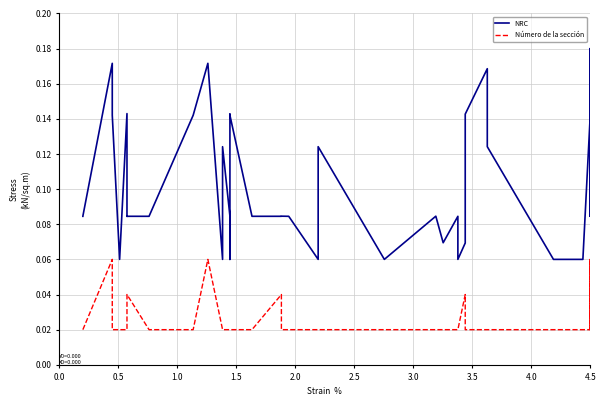

At how many categories does at least one series exceed 0?

40